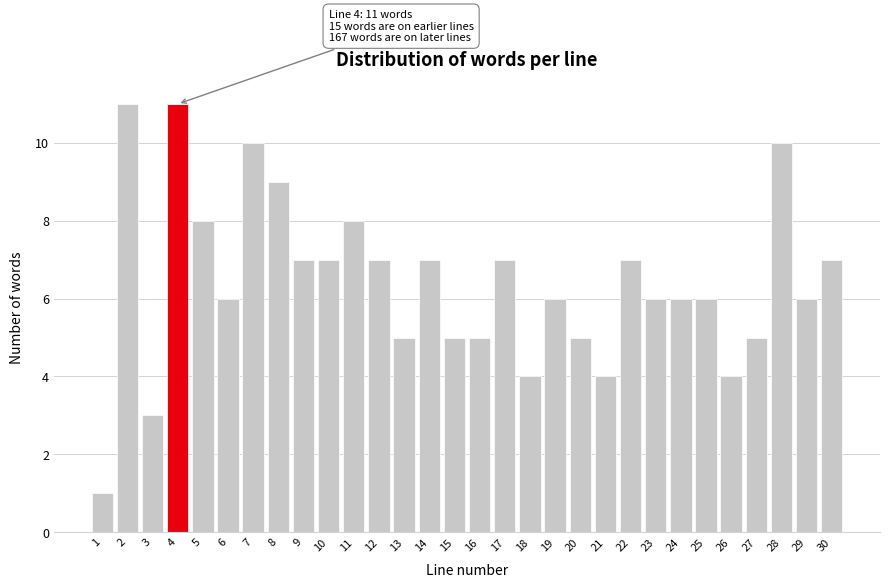

Reading left to right, transcribe all the data shown in this chart.

1	11	3	11	8	6	10	9	7	7	8	7	5	7	5	5	7	4	6	5	4	7	6	6	6	4	5	10	6	7